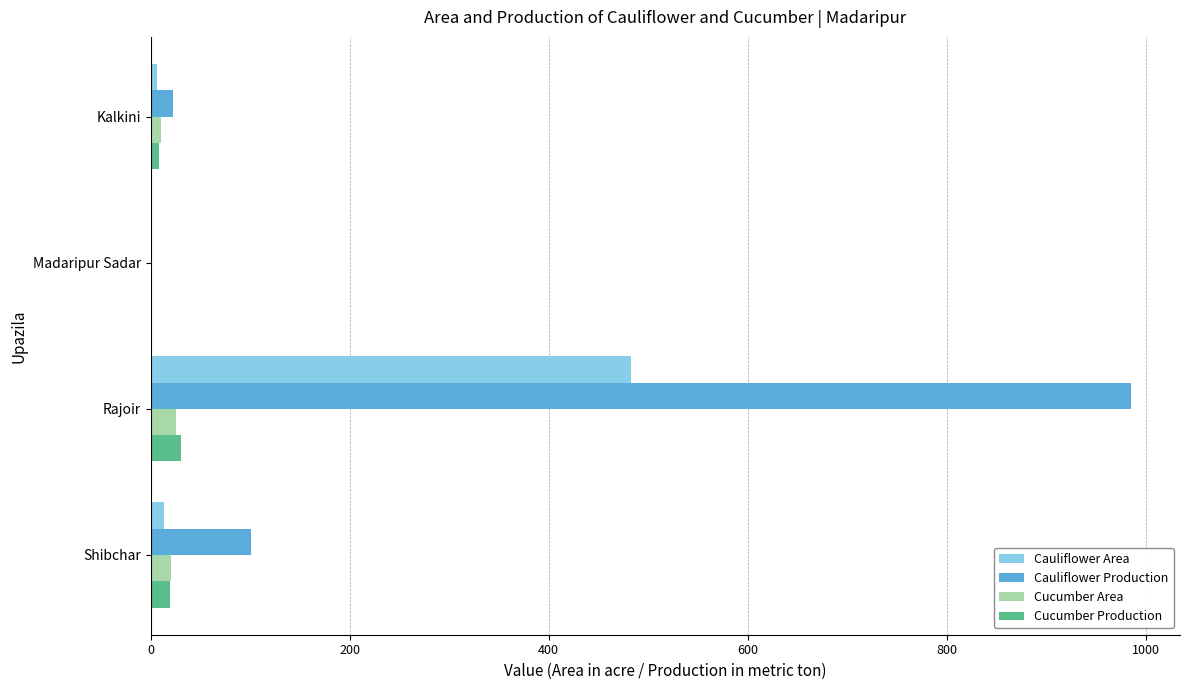

Which series has the largest range (max minus min)?

Cauliflower Production